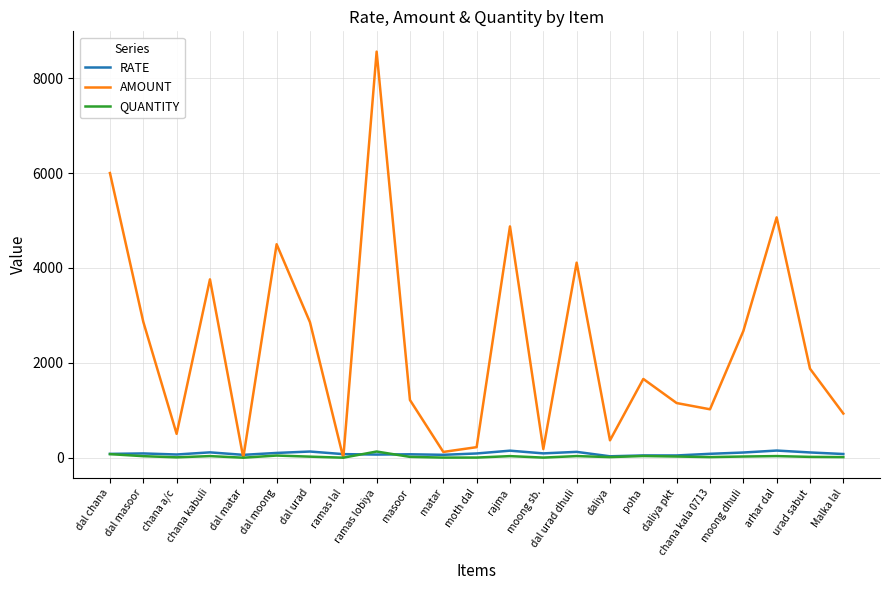

At which category is the sum across all series the highest?

ramas lobiya